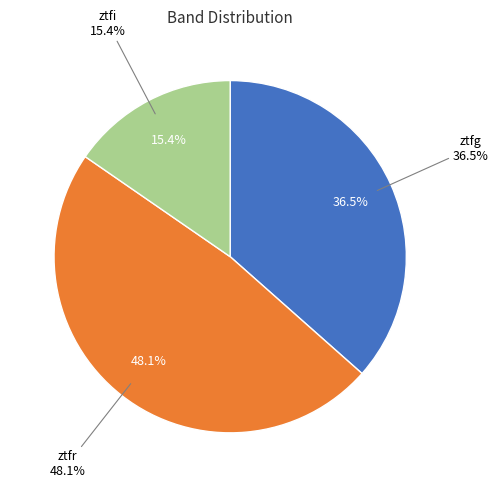

Which slice is the smallest?

ztfi